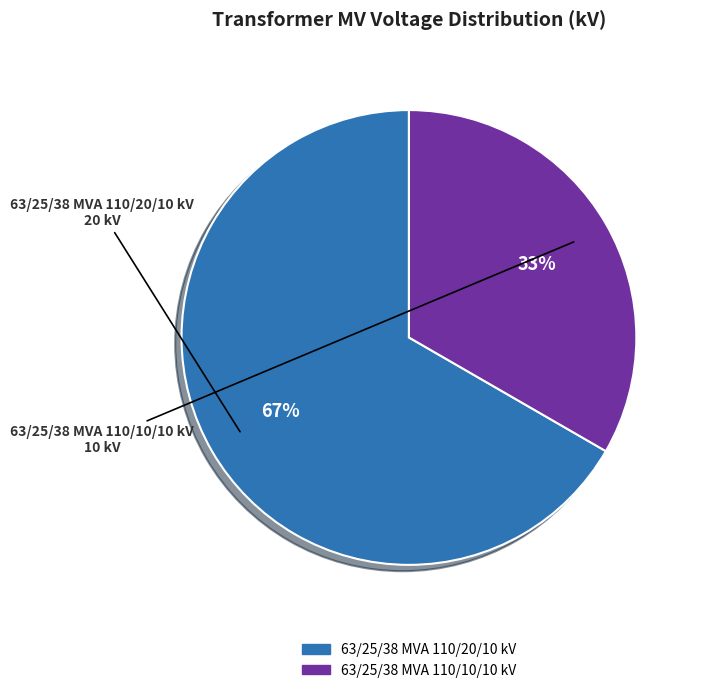

Is the sum of 63/25/38 MVA 110/10/10 kV and 63/25/38 MVA 110/20/10 kV greater than half?

Yes